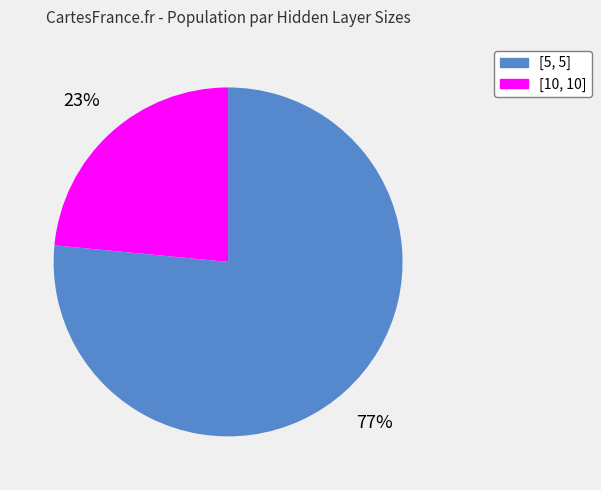

Is it true that [10, 10] is 23% of the pie?

True